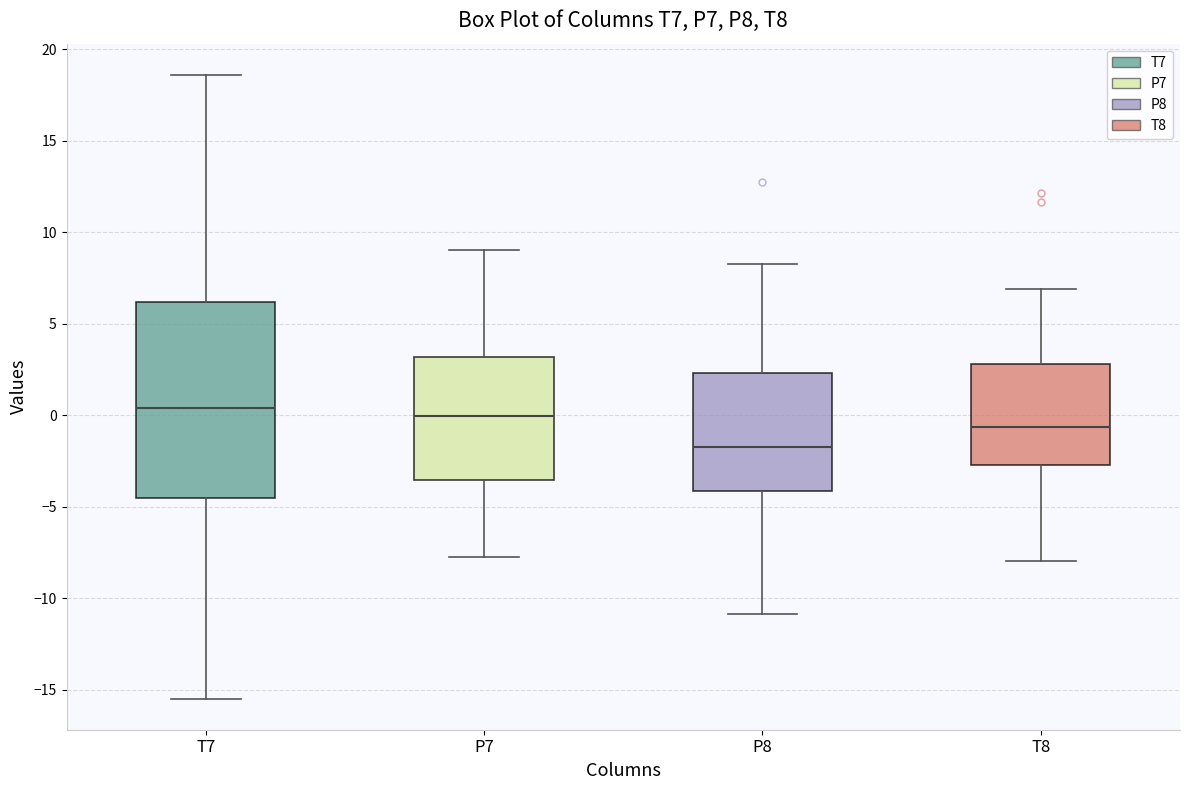

Which box is the tallest, from its lower edge to its upper edge?

T7